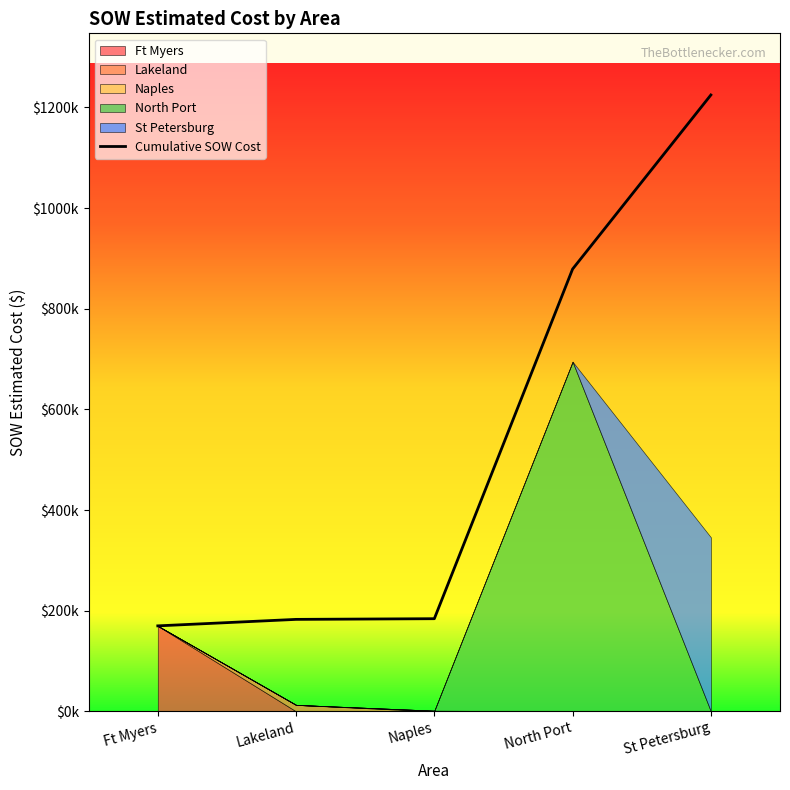

List the labels in order of value, smallest first.

Ft Myers, Lakeland, Naples, North Port, St Petersburg